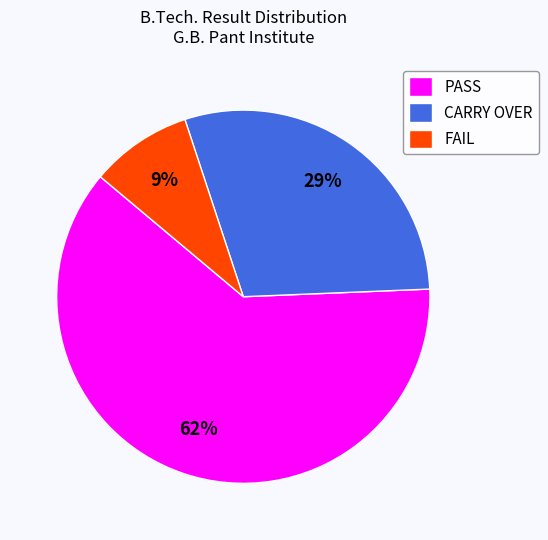

Combined, do FAIL and CARRY OVER account for over 50%?

No